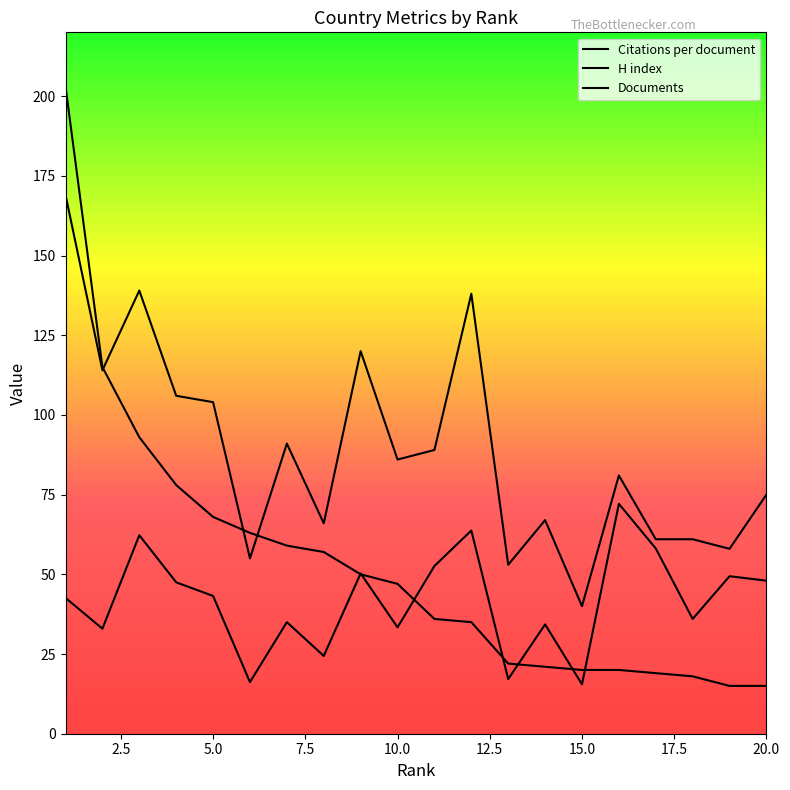

What is the value of the H index point at the 11th from the left?

89.0